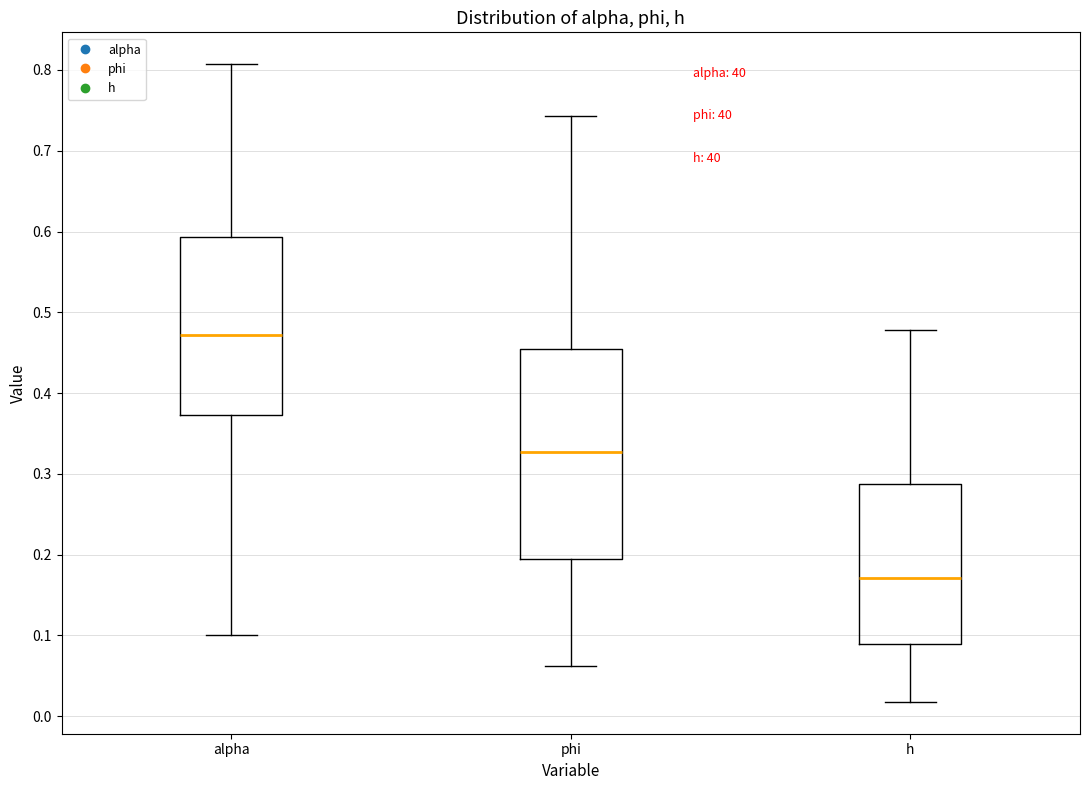

Reading left to right, read every box against the y-axis: the position of its median line, the range the box covers, and the ends of its whiskers. The values are not printed on the chart, so give them approximately, as read against the axis.

alpha: median 0.47, box 0.37 to 0.59, whiskers 0.10 to 0.81
phi: median 0.33, box 0.19 to 0.46, whiskers 0.06 to 0.74
h: median 0.17, box 0.09 to 0.29, whiskers 0.02 to 0.48